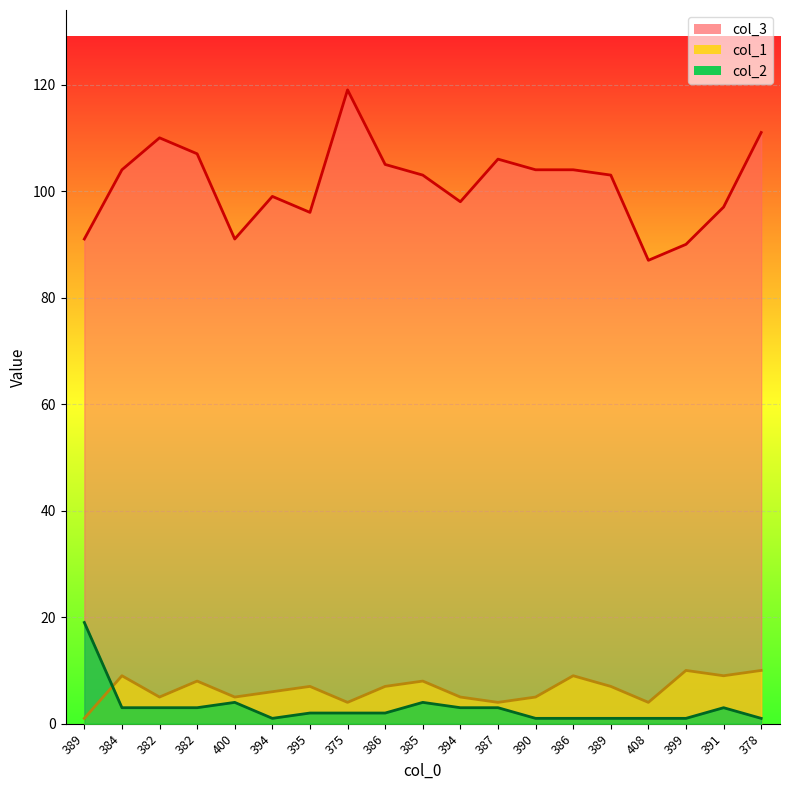

At which category is the sum across all series the highest?

375